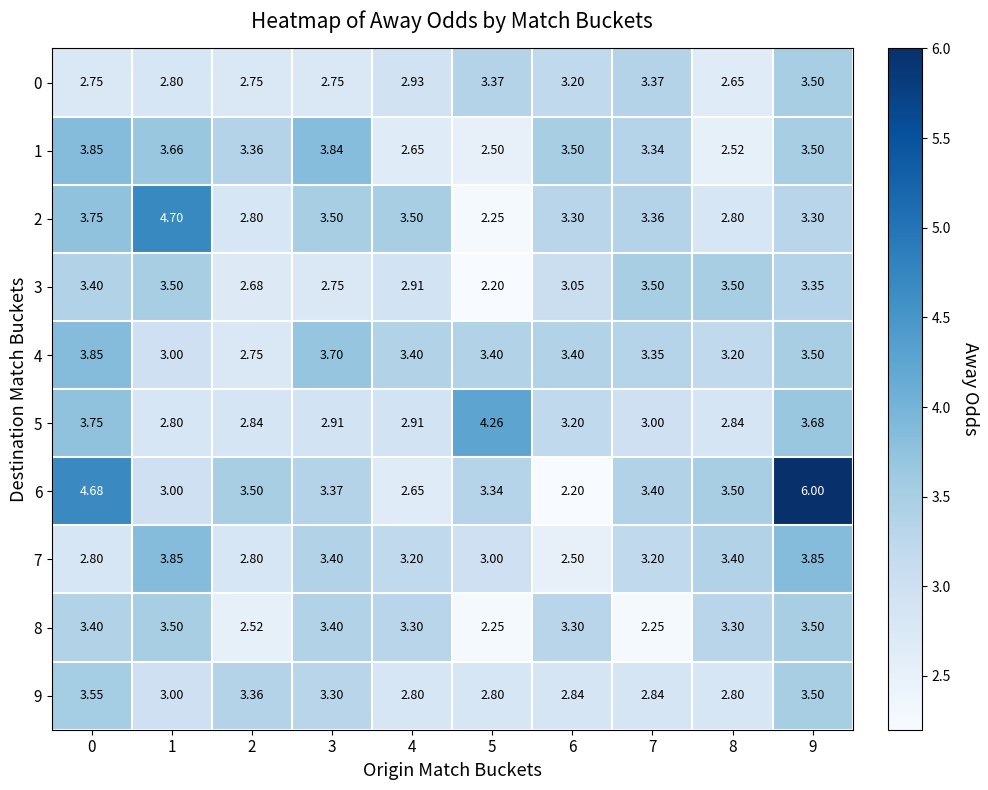

Is the value of 3 at 9 greater than the value of 4 at 2?

Yes